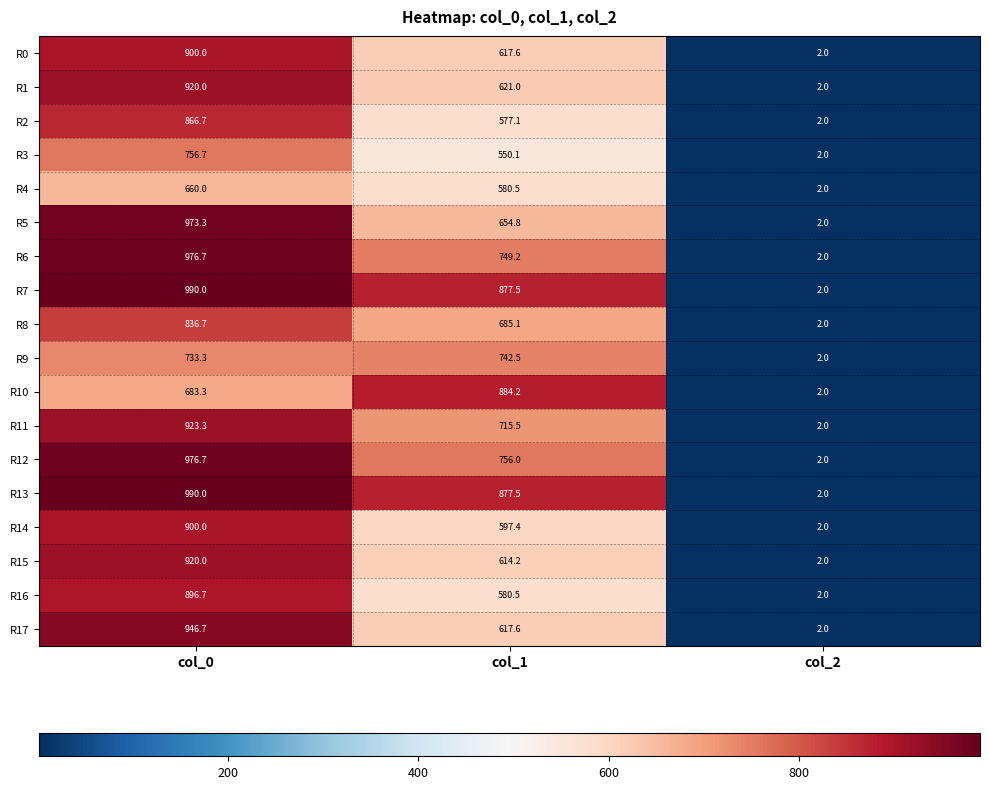

At which category is the sum across all series the highest?

col_0